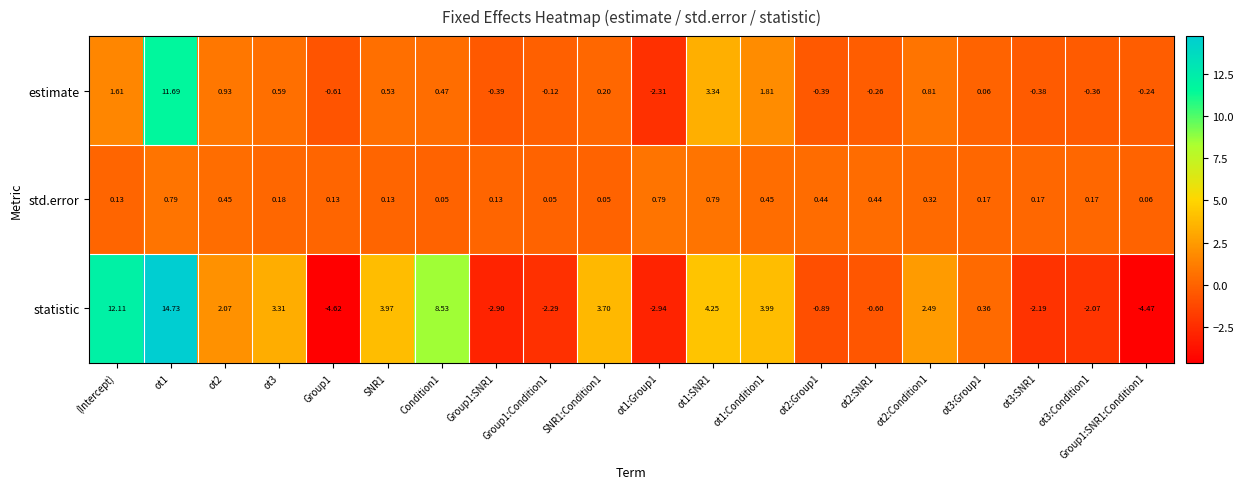

What is the spread (max minus min) of values at ot1?

13.9